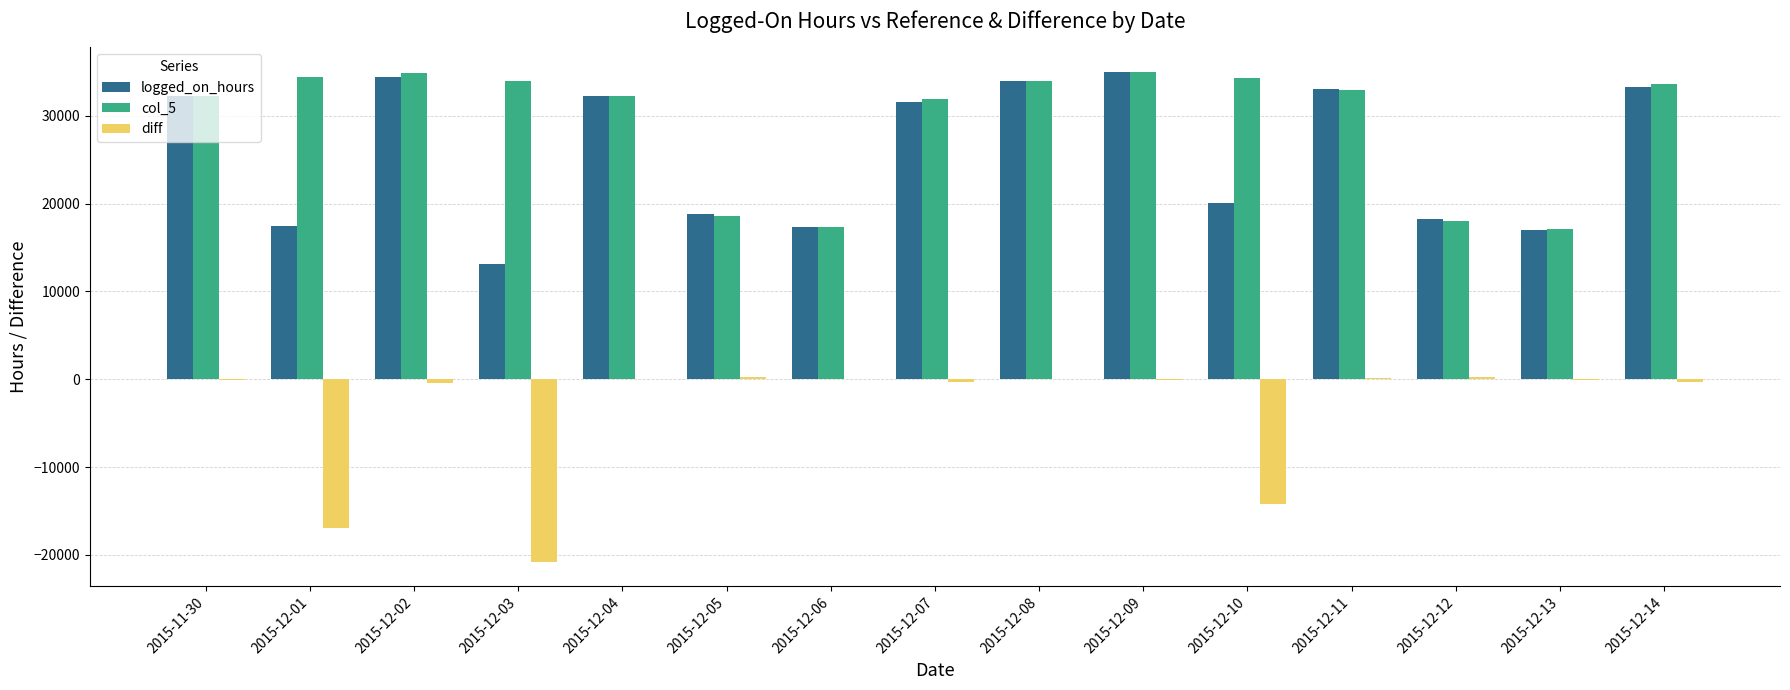

What is the sum of the logged_on_hours values at 2015-12-09 and 2015-12-01?

52456.6